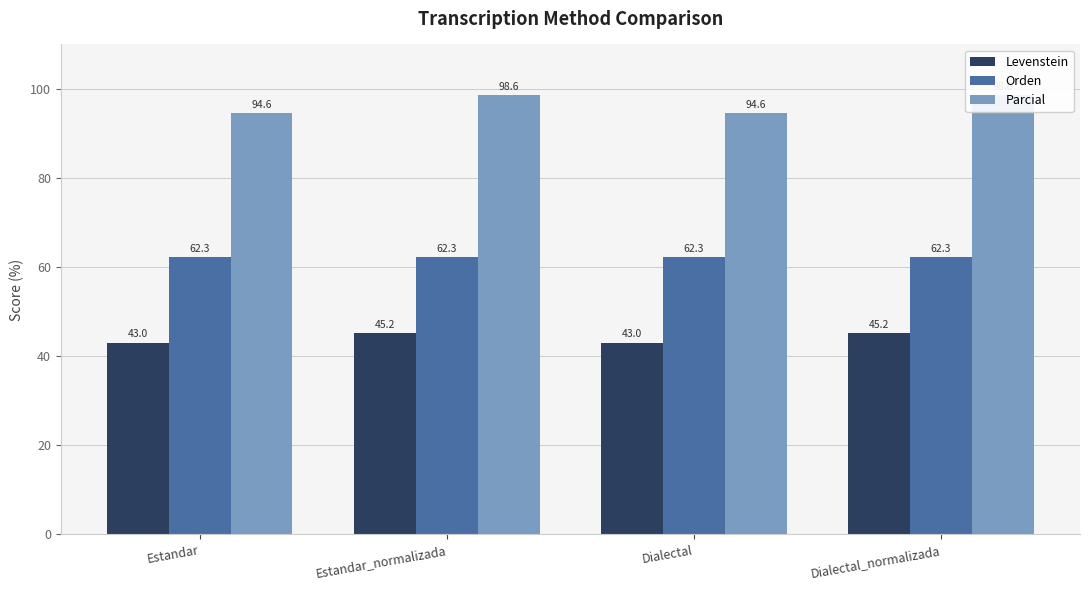

Rank the categories by Levenstein value from highest to lowest.

Estandar_normalizada, Dialectal_normalizada, Estandar, Dialectal